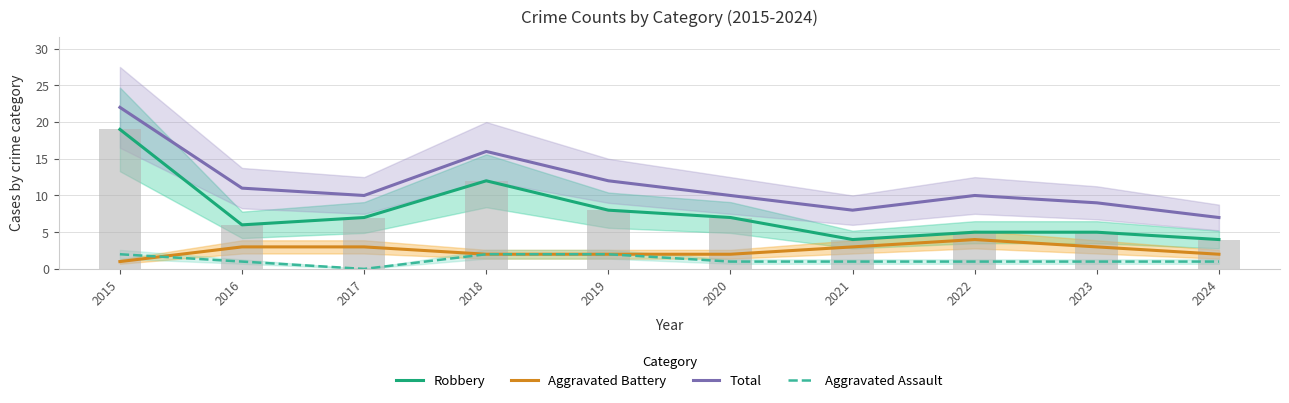

At which category is the sum across all series the highest?

2015